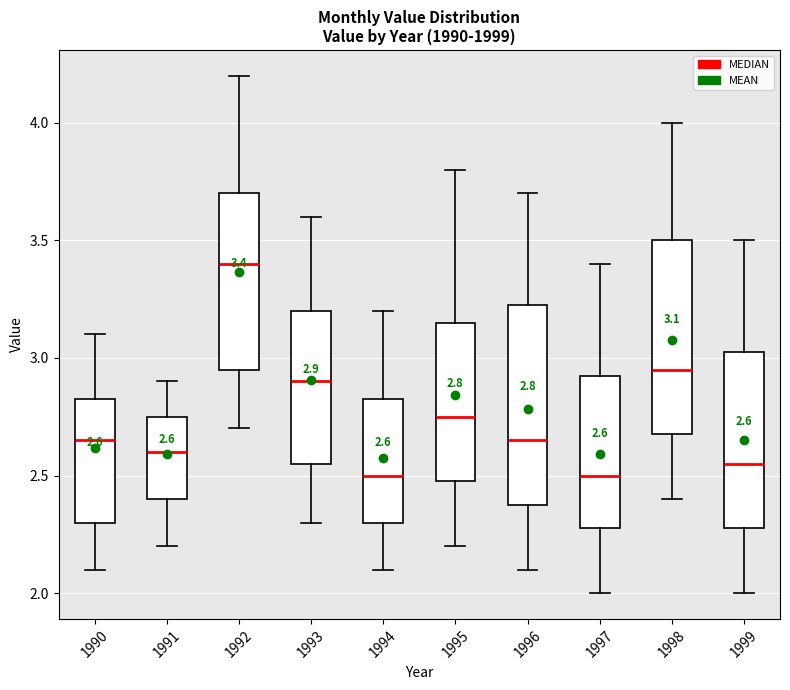

Which box's median line is the highest?

1992